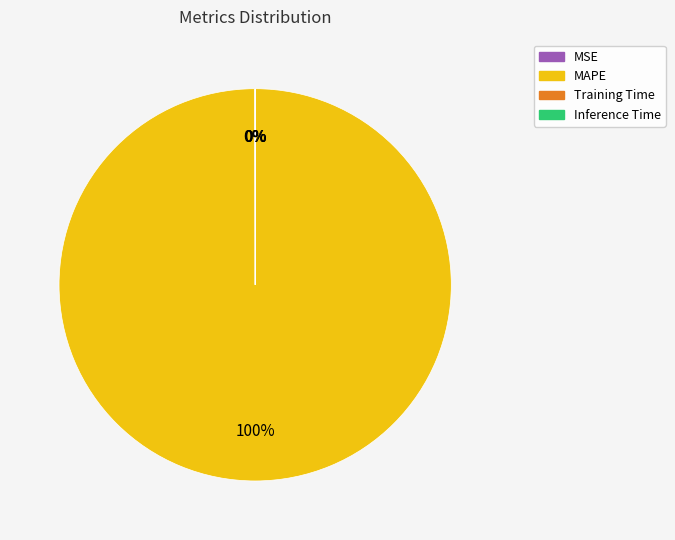

To the nearest percent, what percentage of the pie is MAPE?

100%